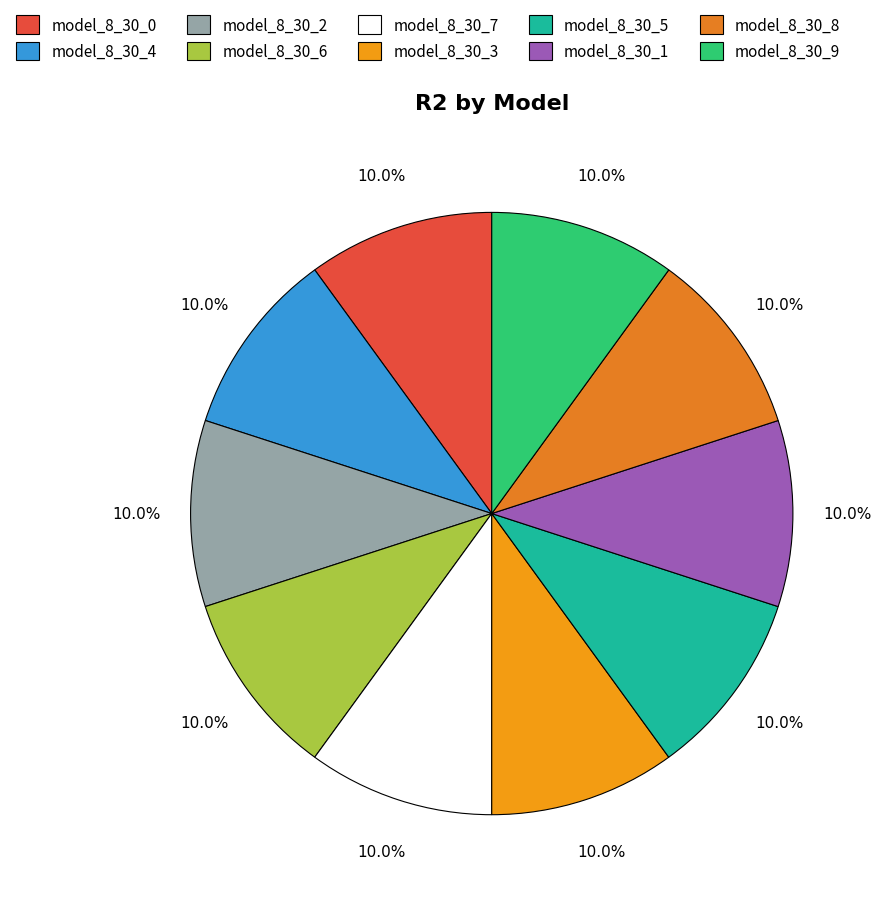

To the nearest percent, what portion does model_8_30_3 represent?

10%